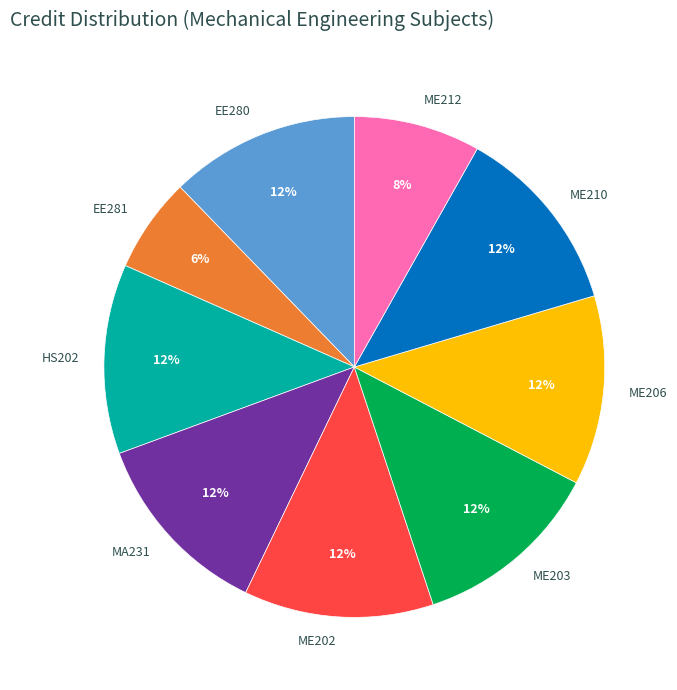

What is the ratio of the value at MA231 to the value at ME206?

1.0